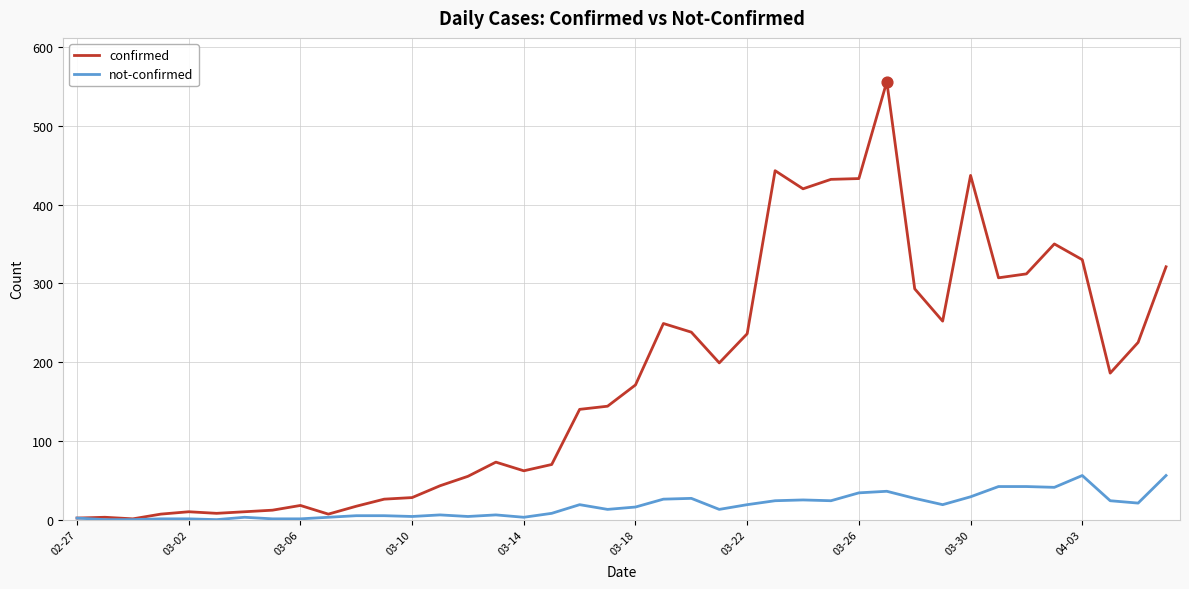

Which series has the largest total across all categories?

confirmed